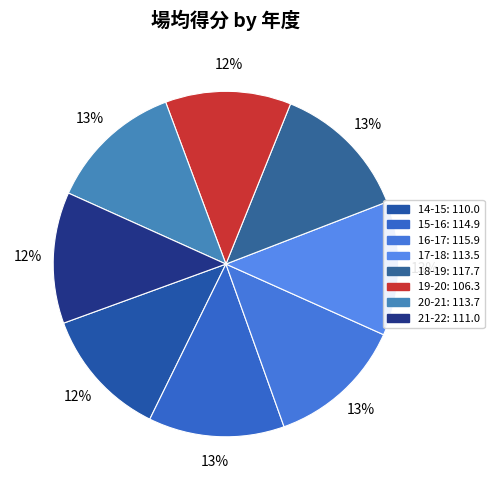

What is the ratio of the value at 19-20 to the value at 16-17?

0.9